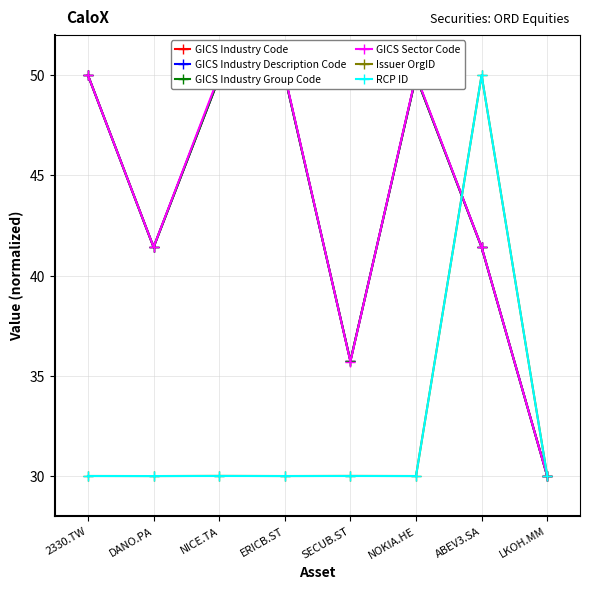

How many lines are shown in the chart?

6